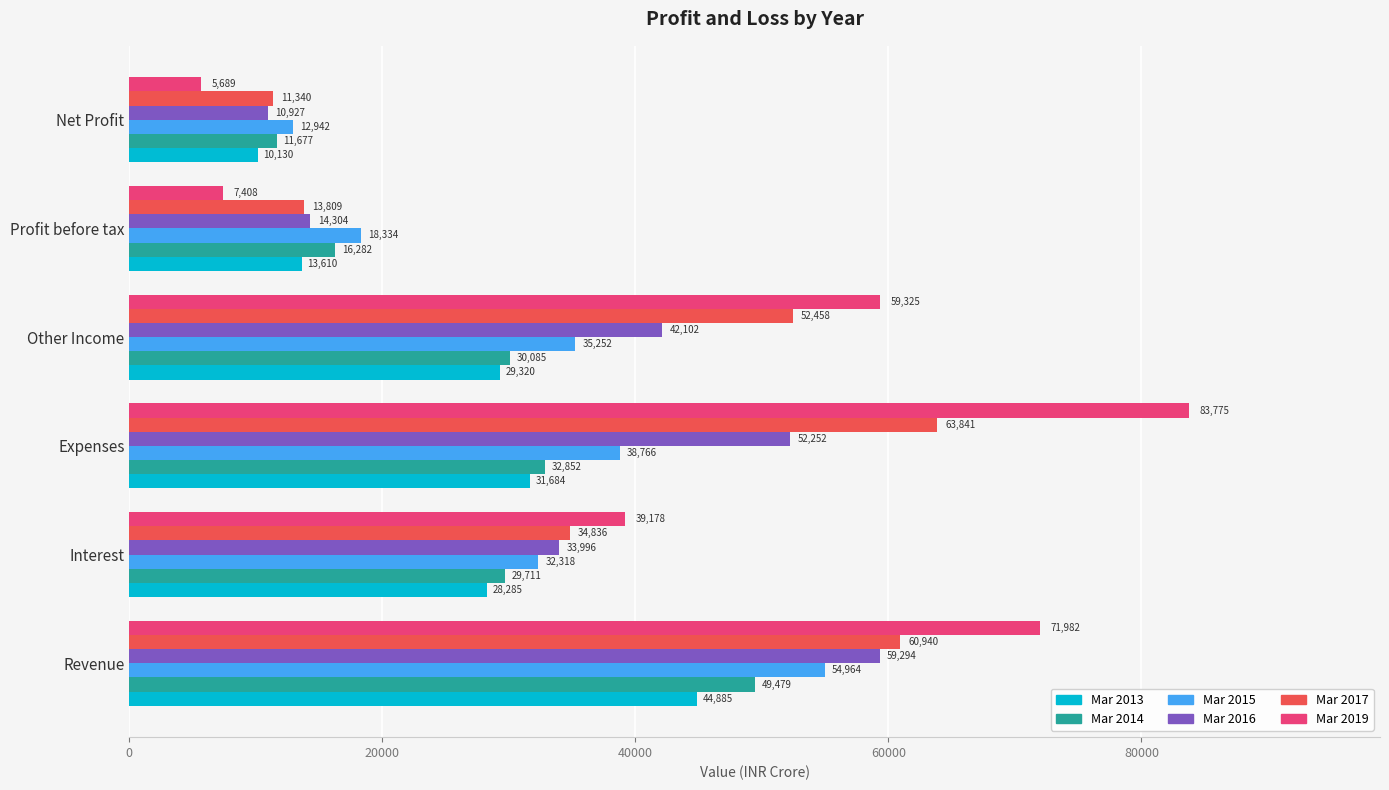

What are all the series names shown in the legend?

Mar 2013, Mar 2014, Mar 2015, Mar 2016, Mar 2017, Mar 2019